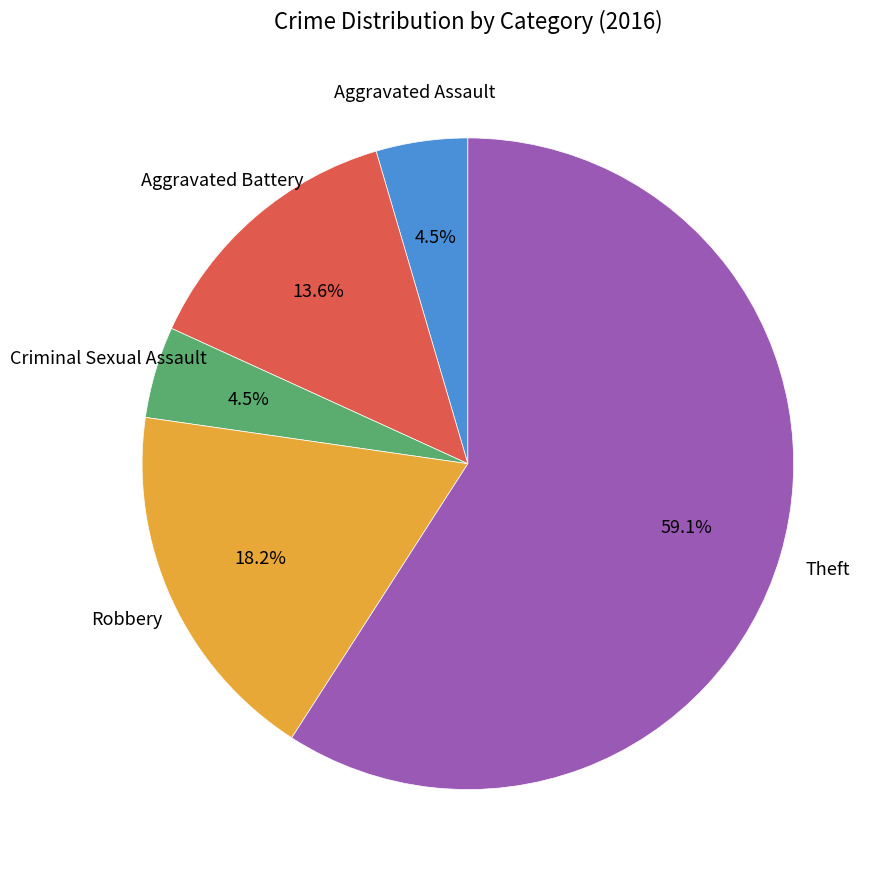

Is there any slice that represents more than half of the pie?

Yes